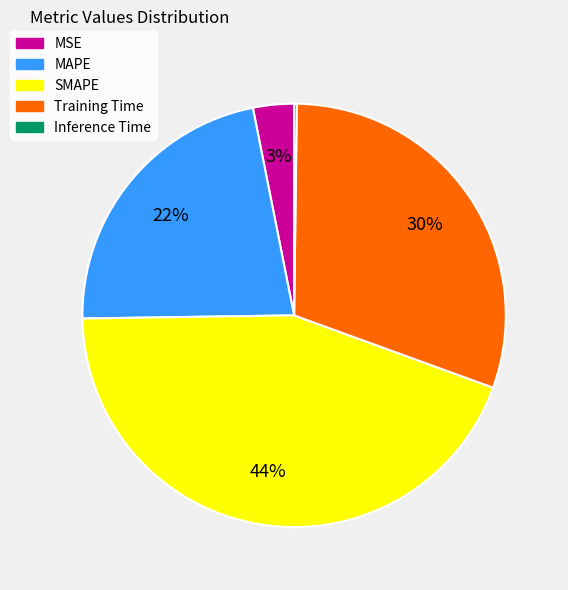

Is the sum of MAPE and SMAPE greater than half?

Yes